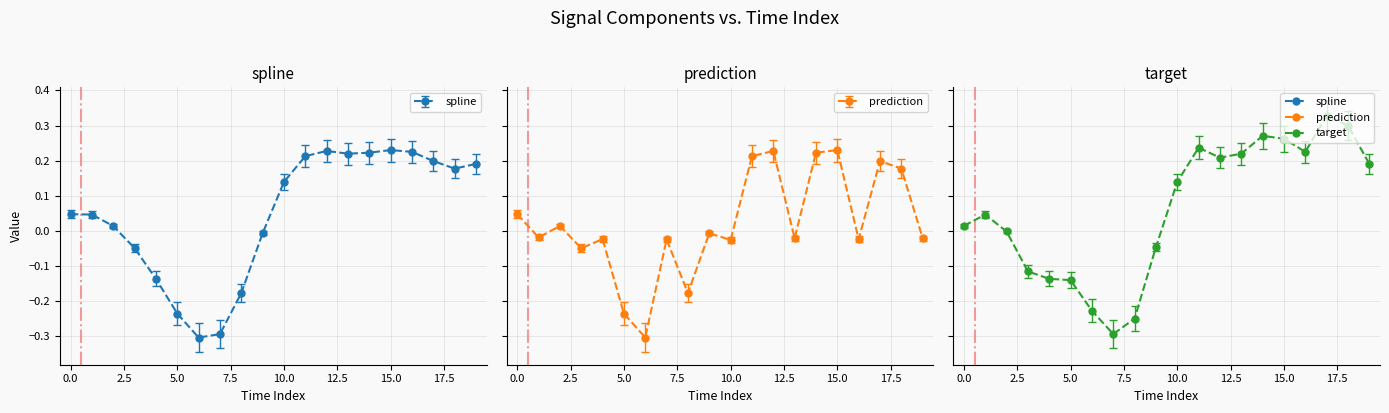

How many lines are shown in the chart?

3